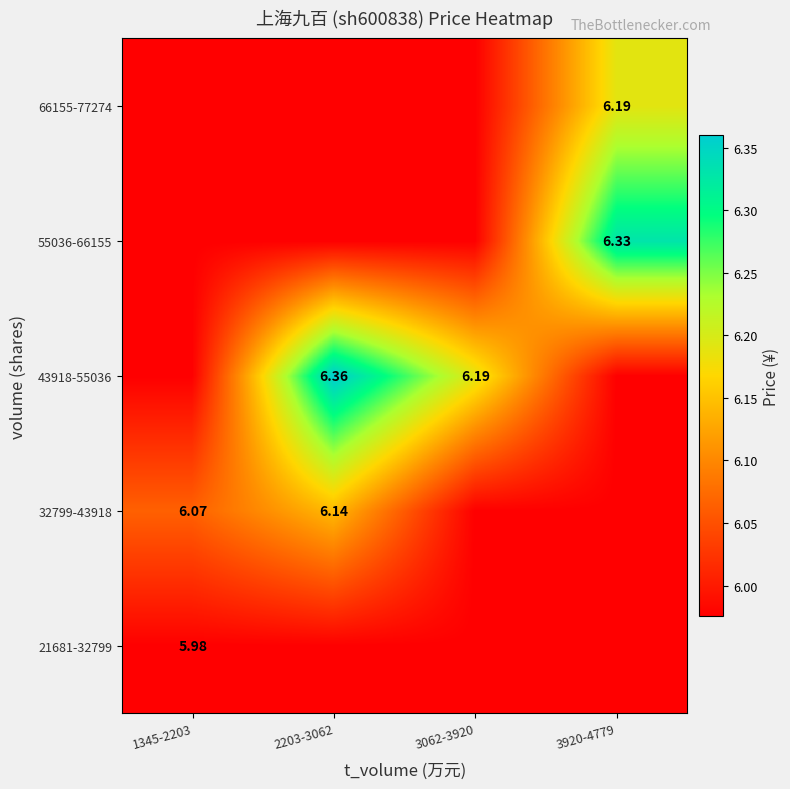

List the labels in order of 66155-77274 value, largest first.

3920-4779, 1345-2203, 2203-3062, 3062-3920